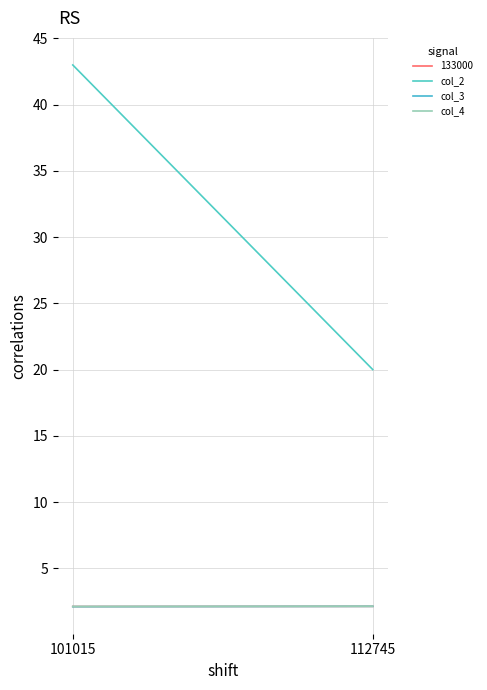

Reading right to left, list all the values displayed in this chart.

col_2: 20.0	43.0
col_3: 2.1	2.1
col_4: 2.1	2.1